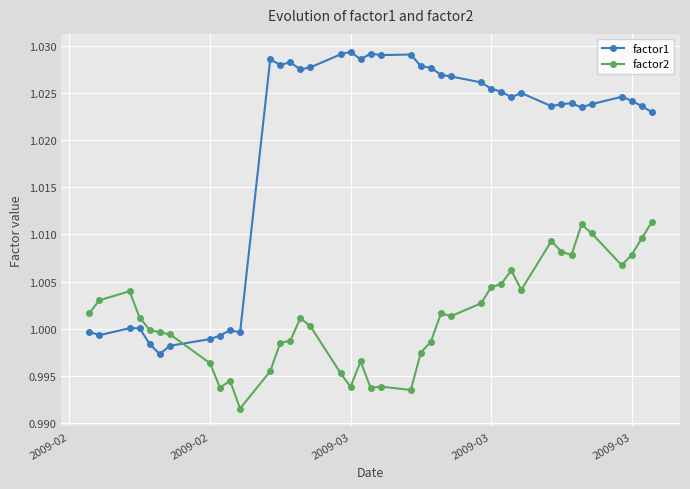

Which series has the largest total across all categories?

factor1